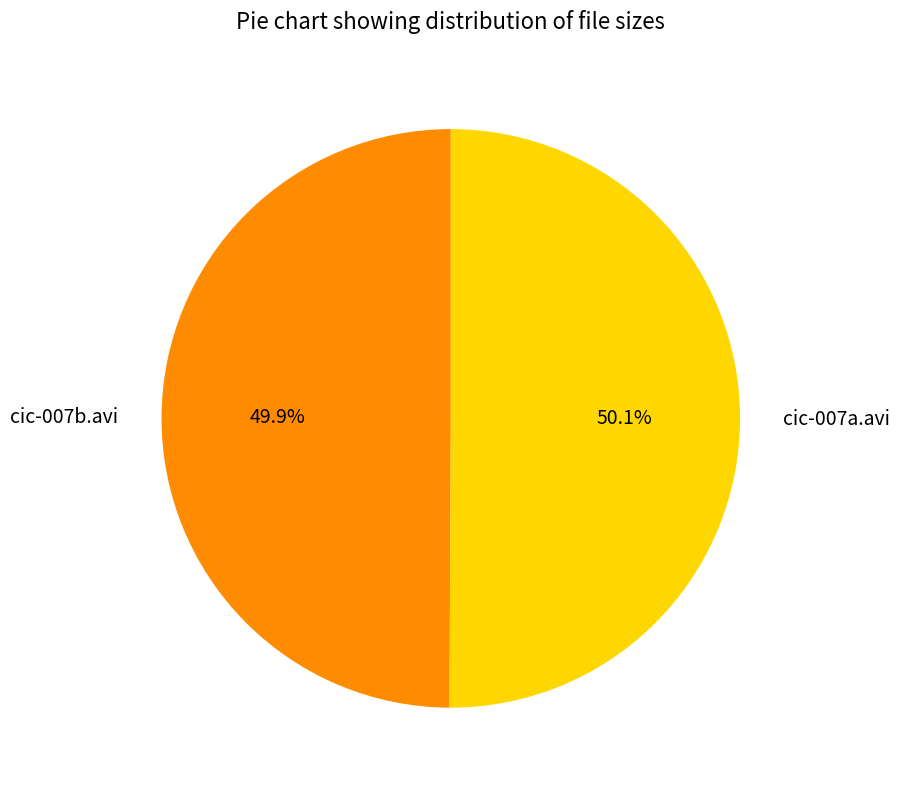

To the nearest percent, what percentage of the pie is cic-007a.avi?

50%